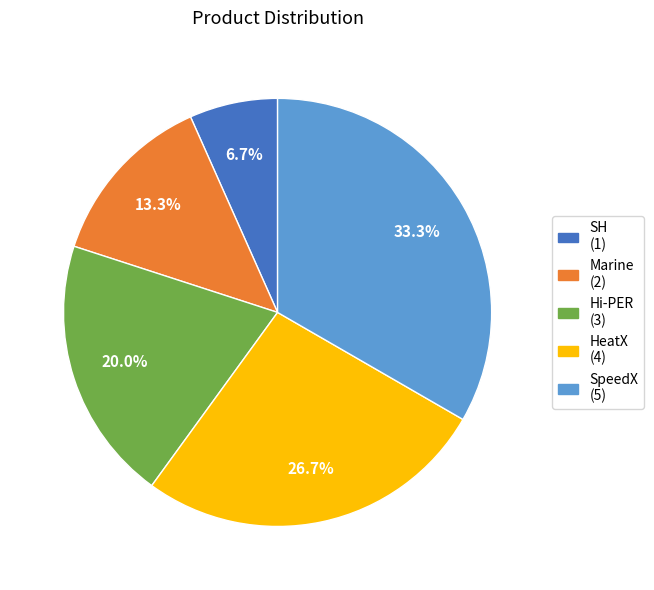

Is it true that Hi-PER is 20% of the pie?

True